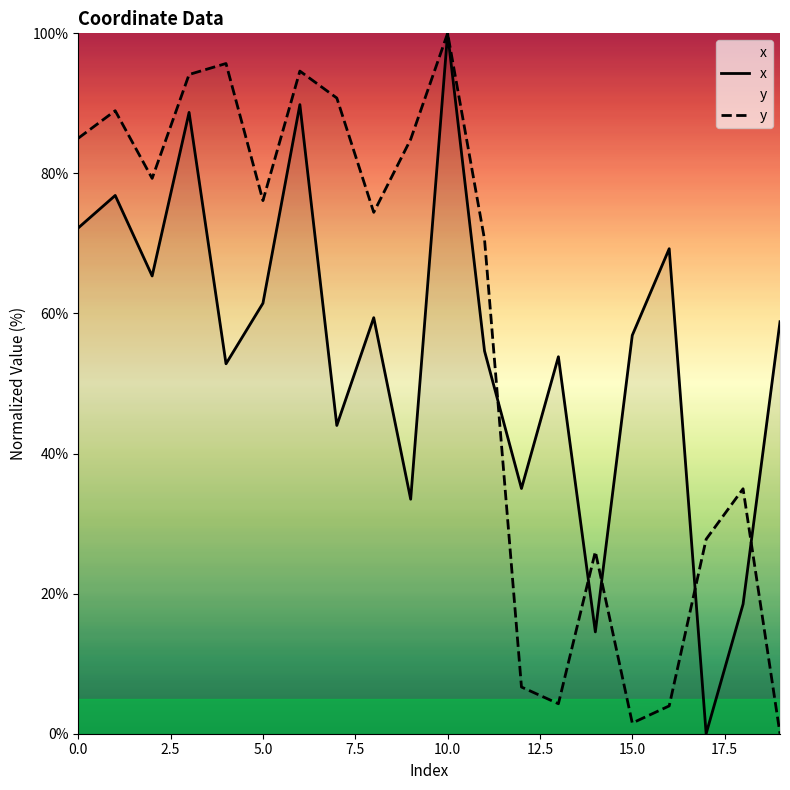

Which series ends up on top after the final intersection of y and x?

x